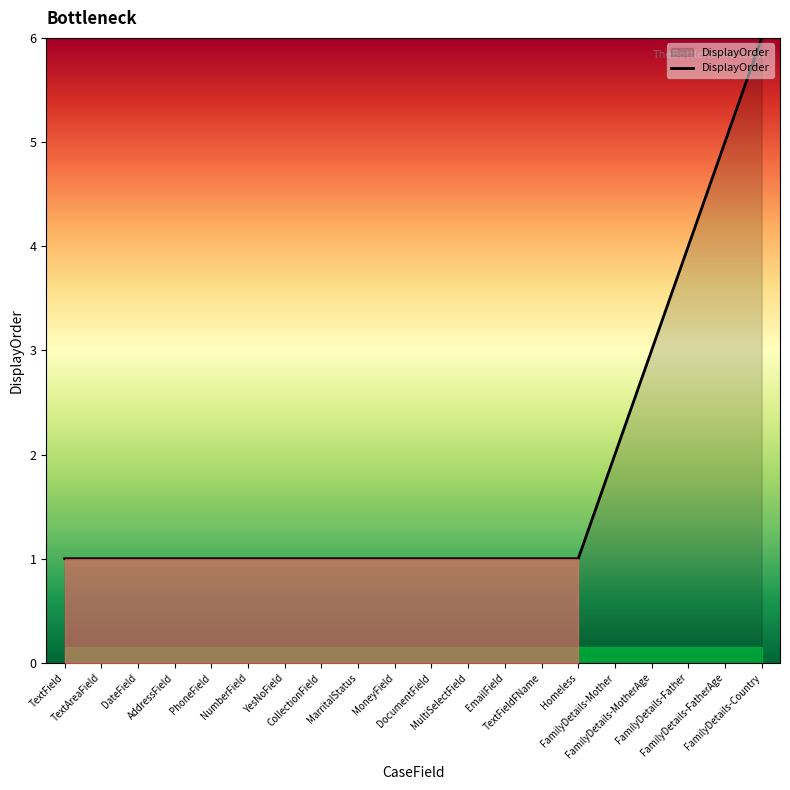

What position from the right is NumberField?

15